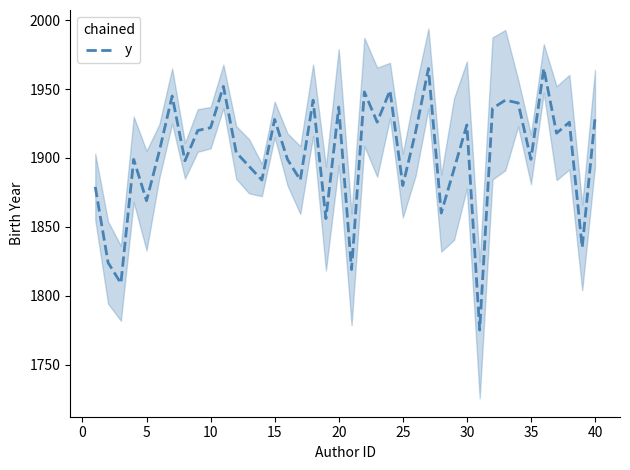

True or false: the data has more than 0 interior local peaks.

True